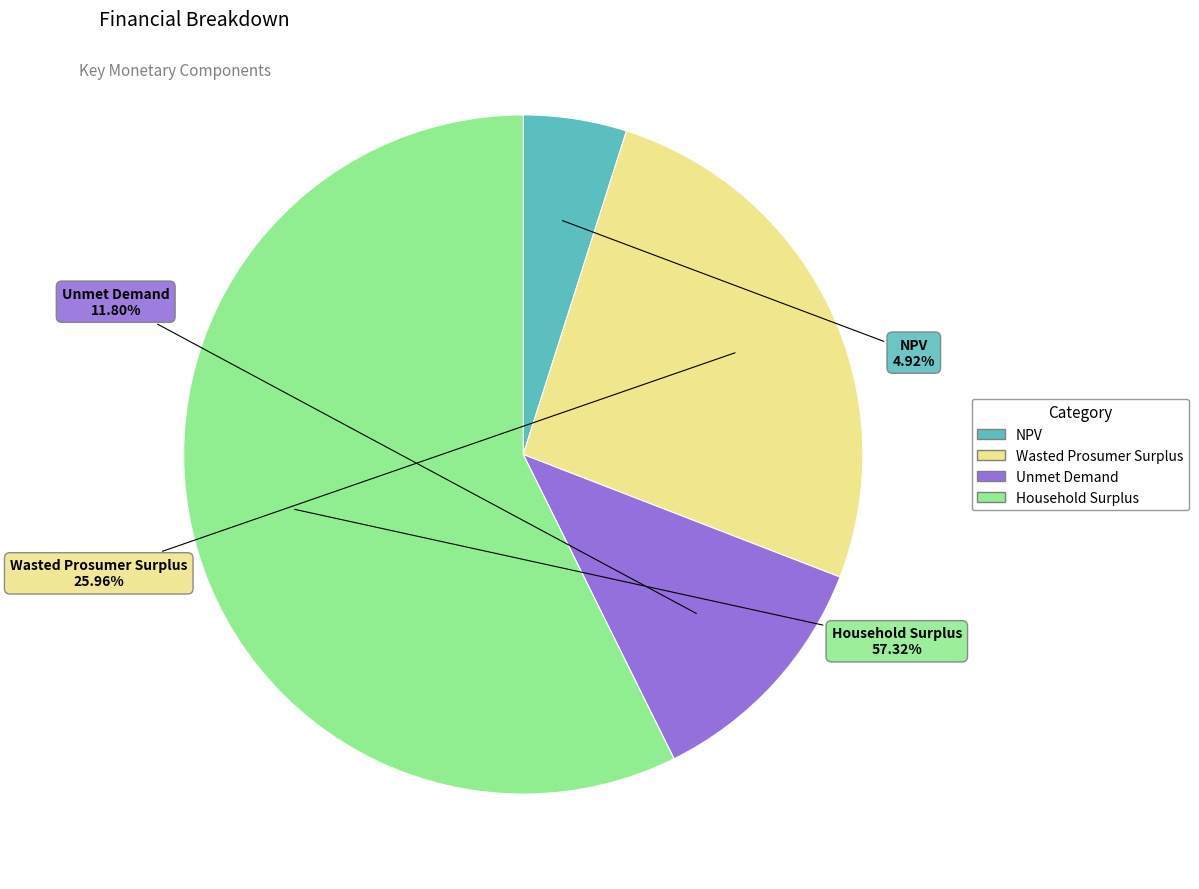

True or false: Wasted Prosumer Surplus accounts for 26% of the total.

True